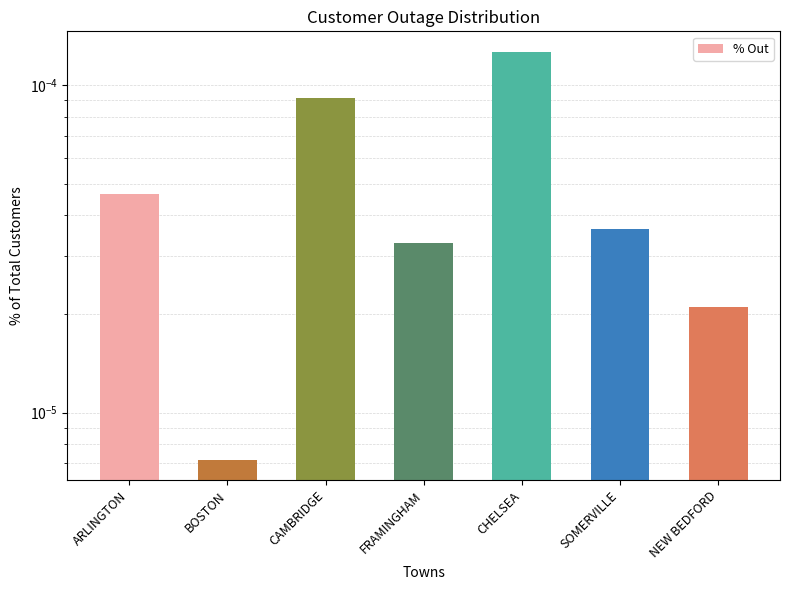

List the labels in order of value, smallest first.

BOSTON, NEW BEDFORD, FRAMINGHAM, SOMERVILLE, ARLINGTON, CAMBRIDGE, CHELSEA